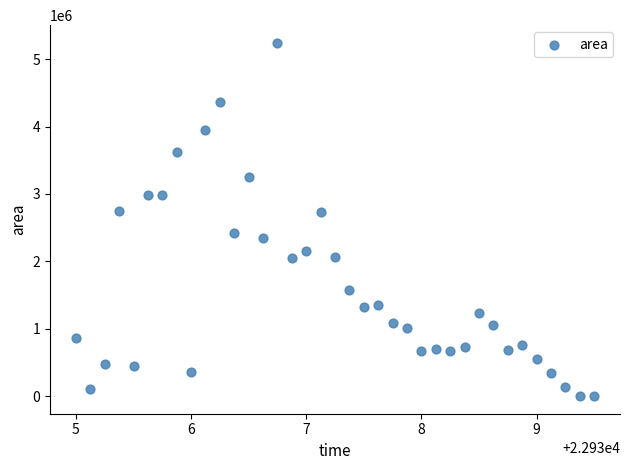

What is the range of Y values (max minus min)?

5241875